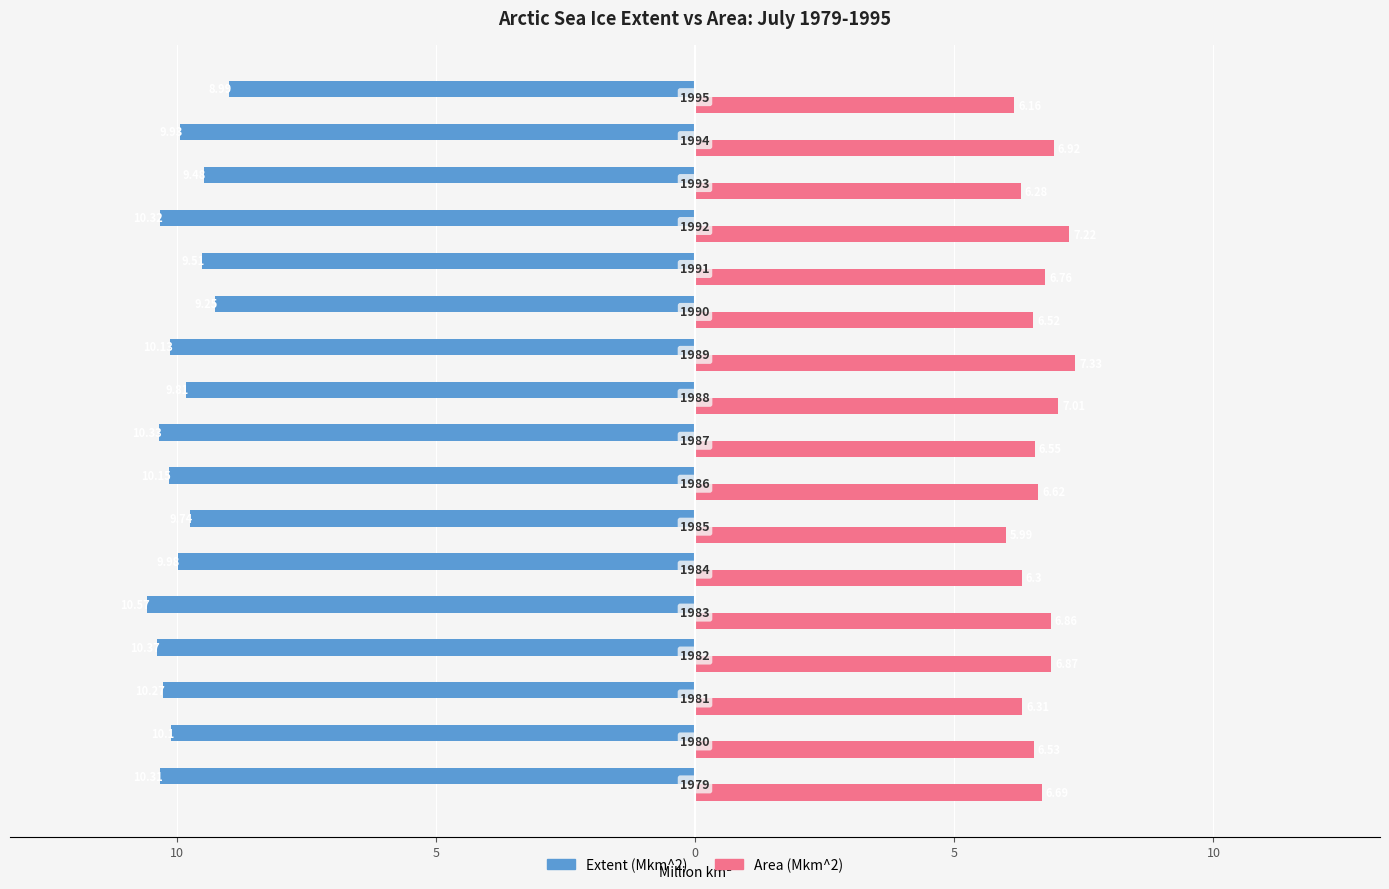

What is the lowest value of the Extent (Mkm^2) series?

-10.6